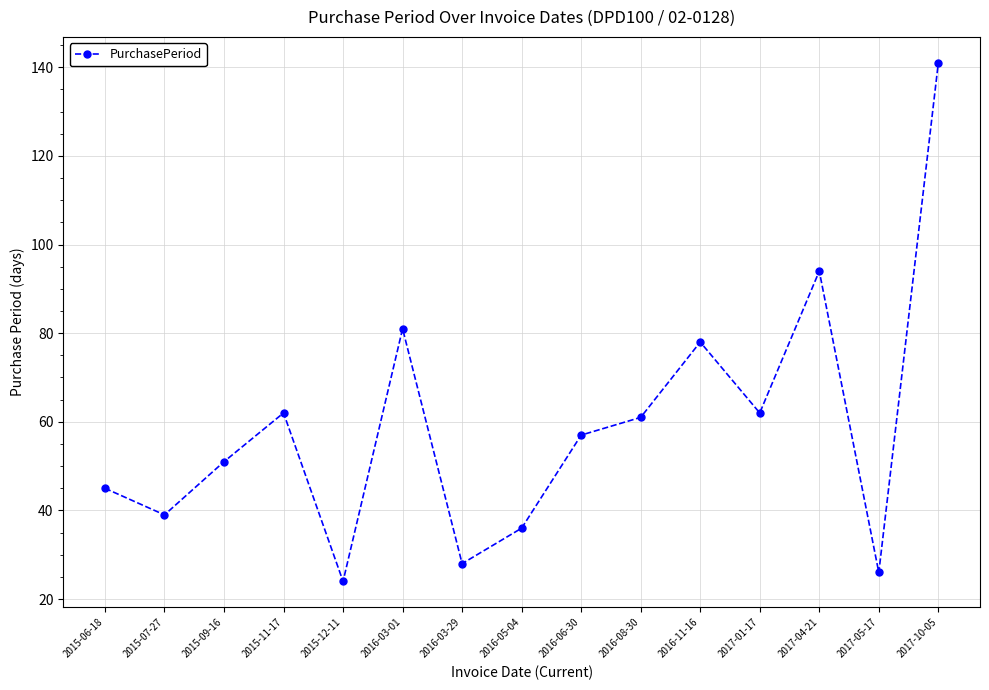

Where is the data nearest to the value 82?

2016-03-01